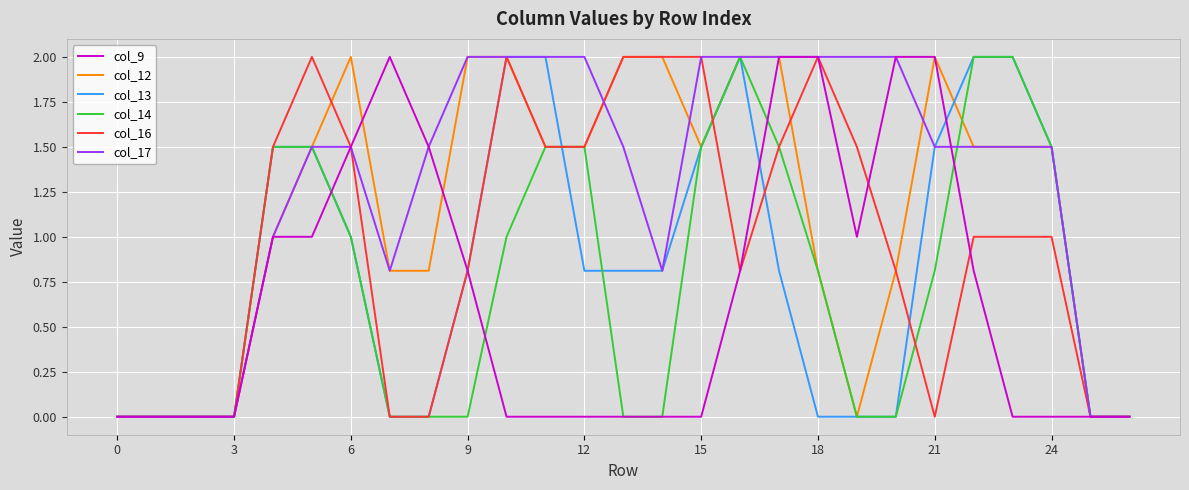

What is the highest value of the col_16 series?

2.0